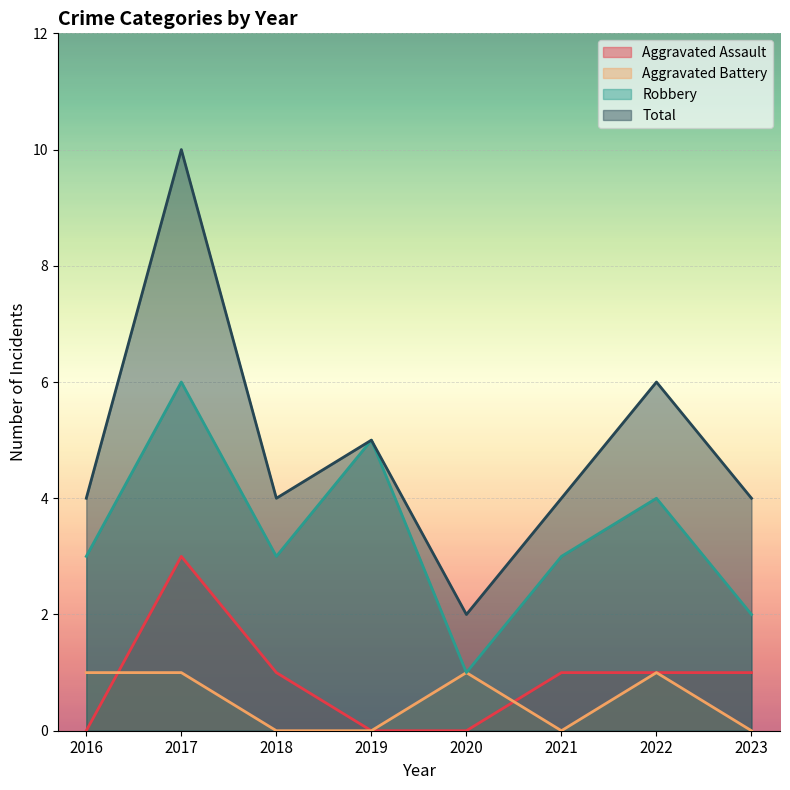

What are all the series names shown in the legend?

Aggravated Assault, Aggravated Battery, Robbery, Total